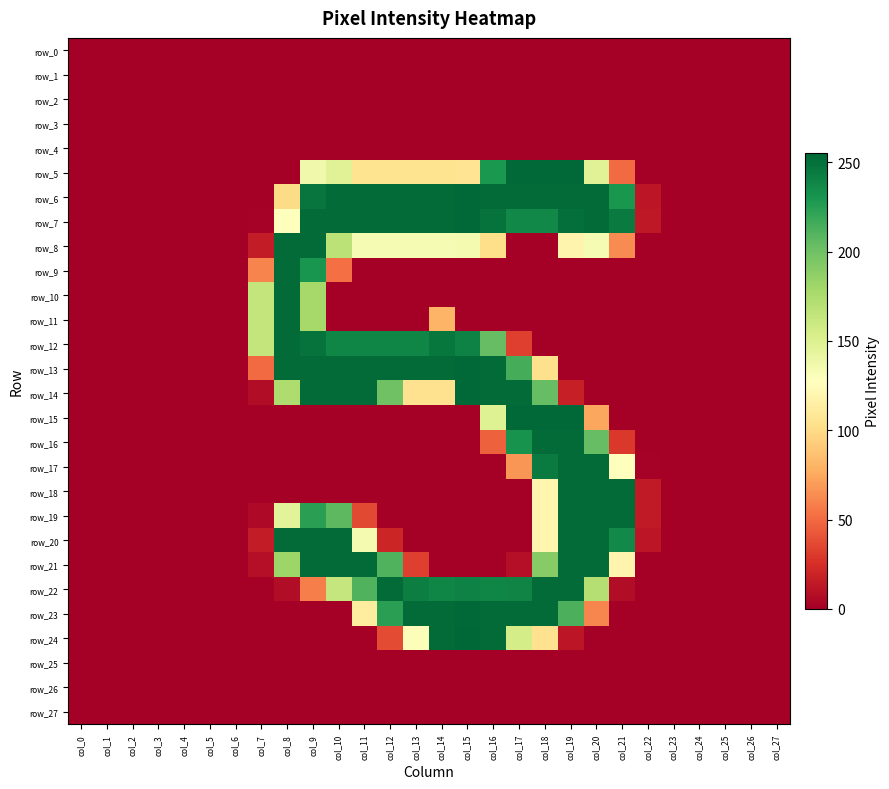

Which category has the lowest value in the row_10 series?

col_0